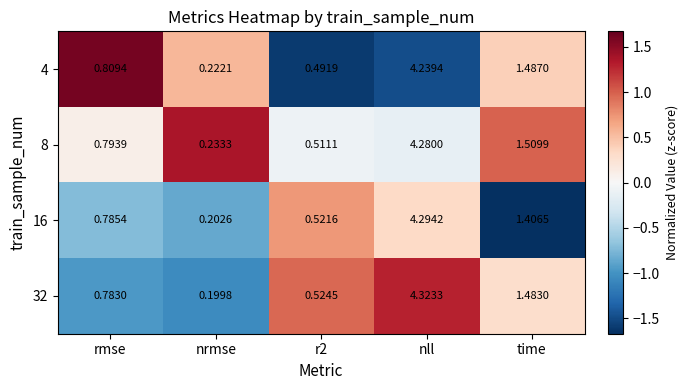

At which label is 32 closest to 2?

time